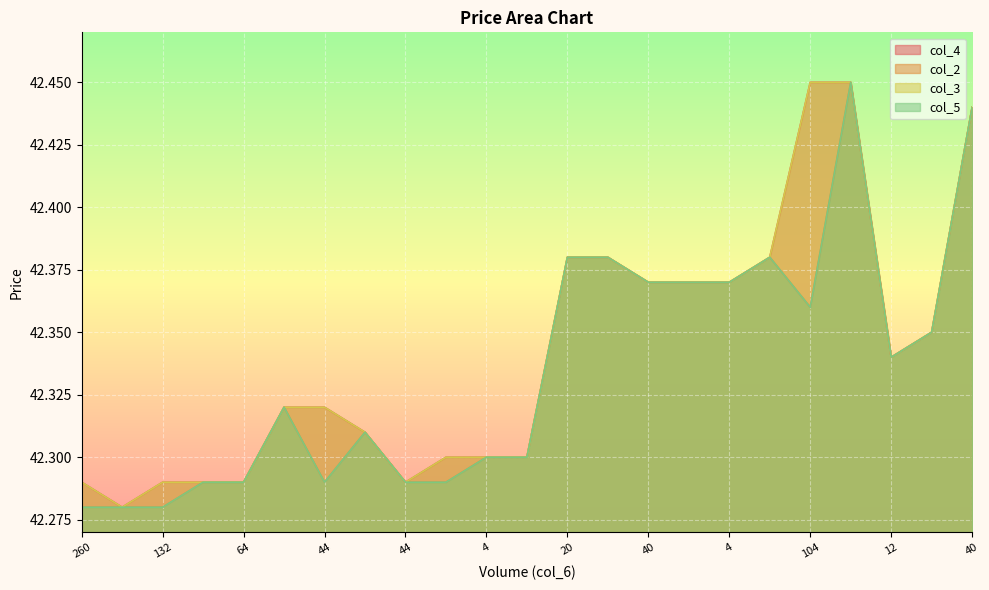

Between 40 and 40, which series saw the biggest shift?

col_4